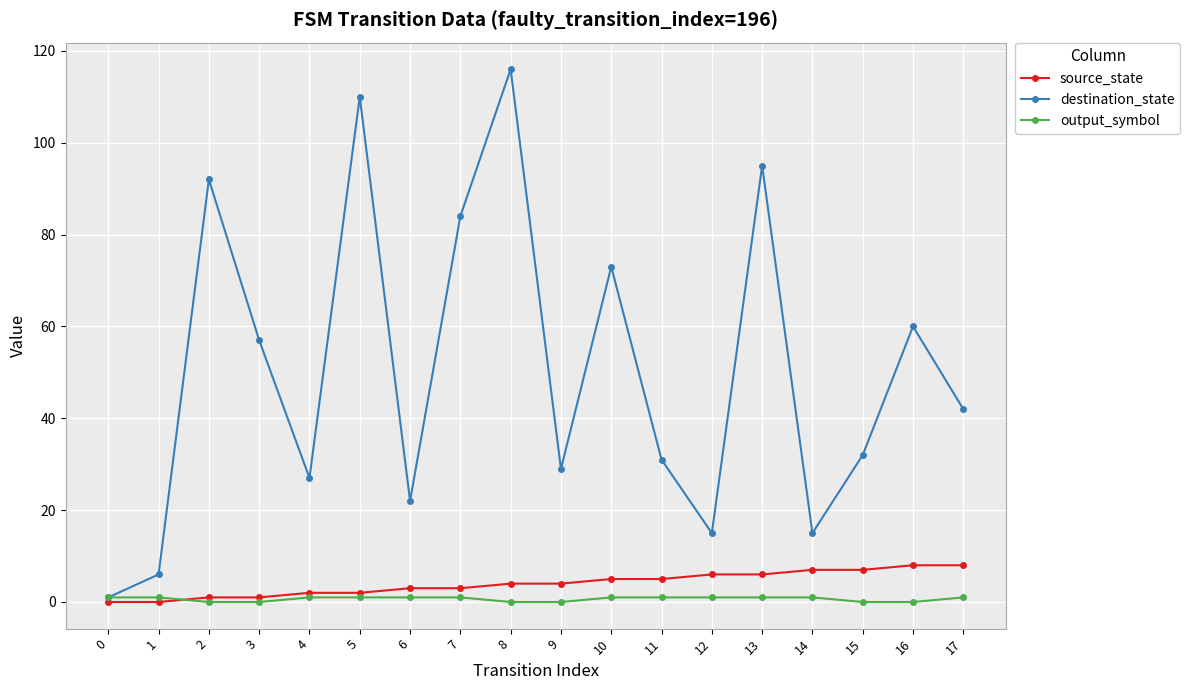

In destination_state, how many points are higher than both neighbors (excluding endpoints)?

6